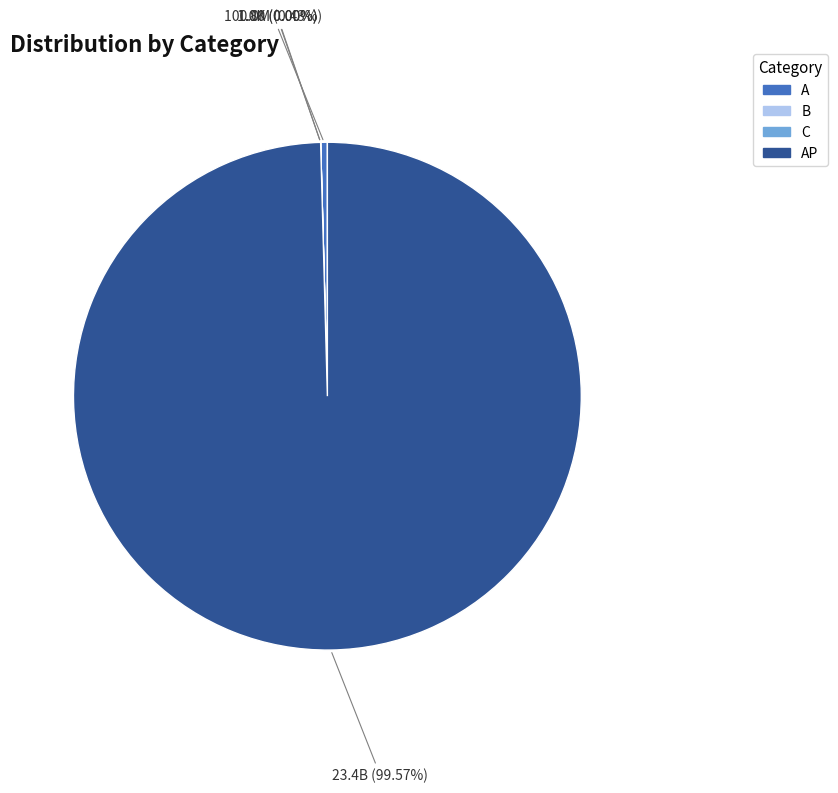

True or false: AP accounts for 99% of the total.

False